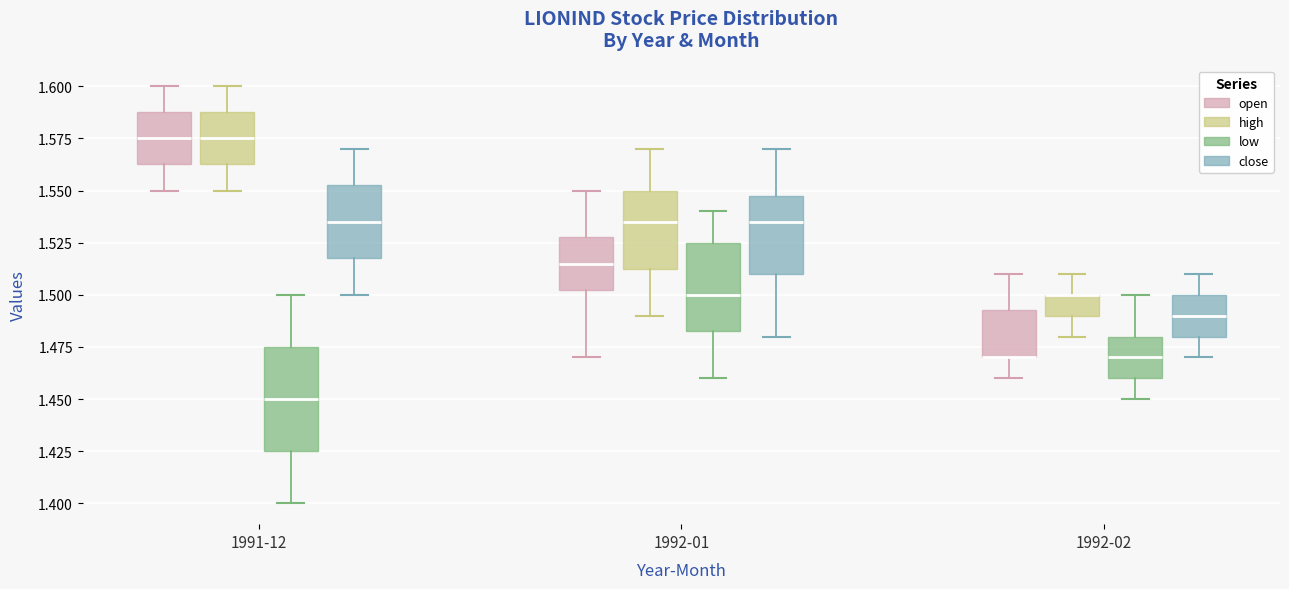

Where is the lower edge of the box for 1992-01 (open) on the y-axis? The values are not printed on the chart, so give them approximately, as read against the axis.

1.505